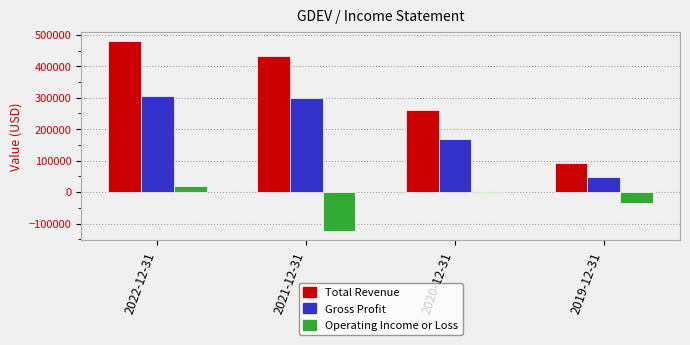

At which label does Total Revenue reach its peak?

2022-12-31